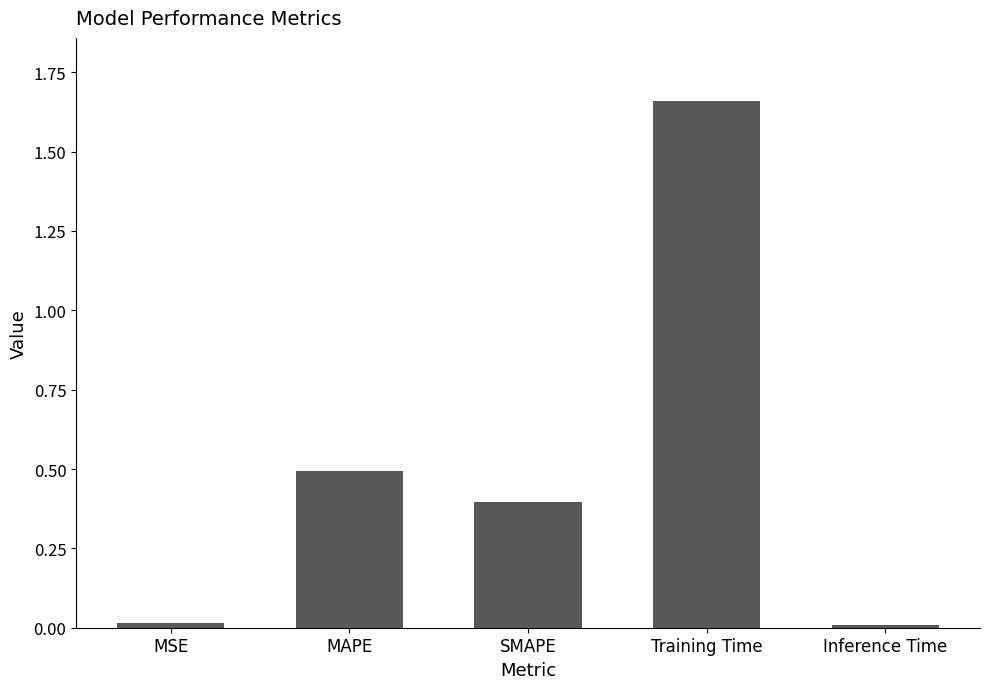

Which label corresponds to the largest value in the chart?

Training Time